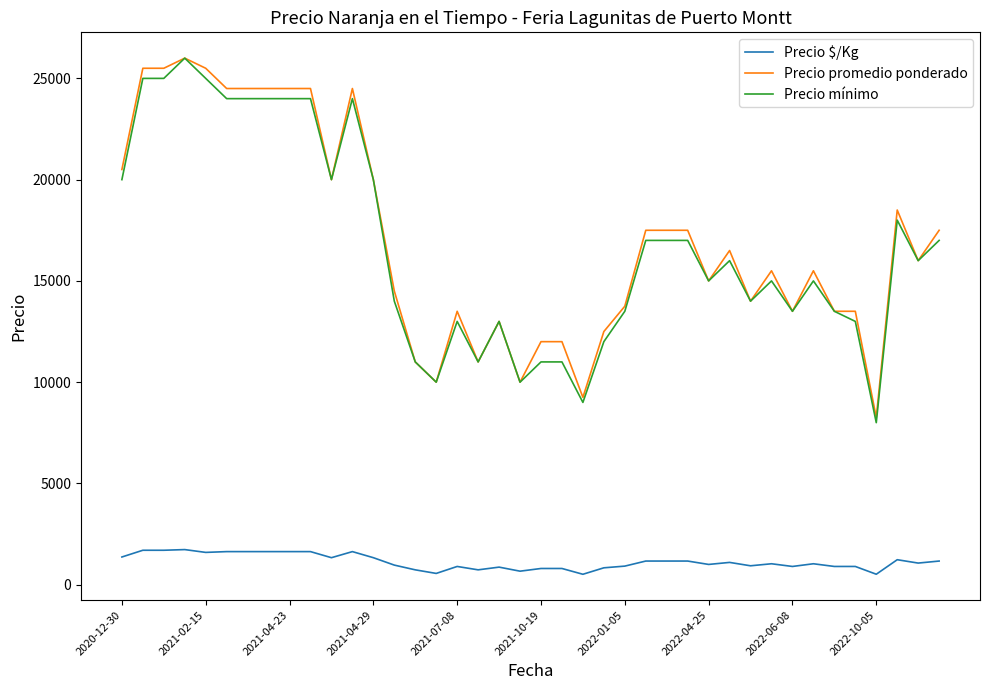

True or false: Precio mínimo and Precio $/Kg cross at least once.

False